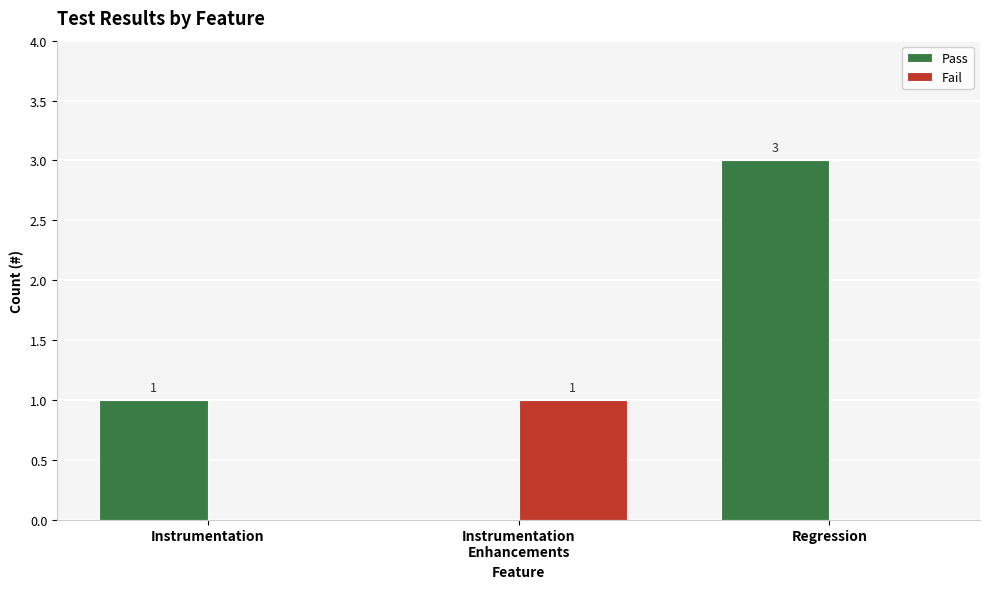

True or false: Pass has a value of 3 at Regression.

True